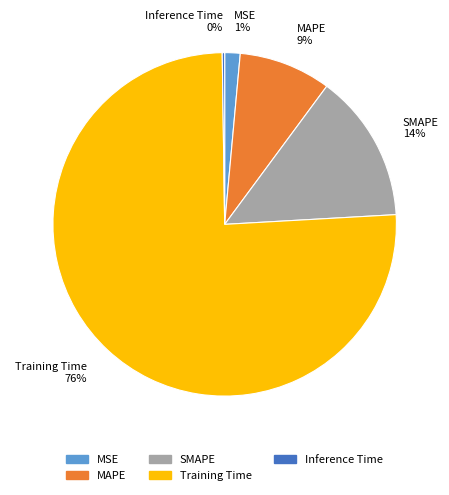

Which has a higher value, Training Time or MAPE?

Training Time